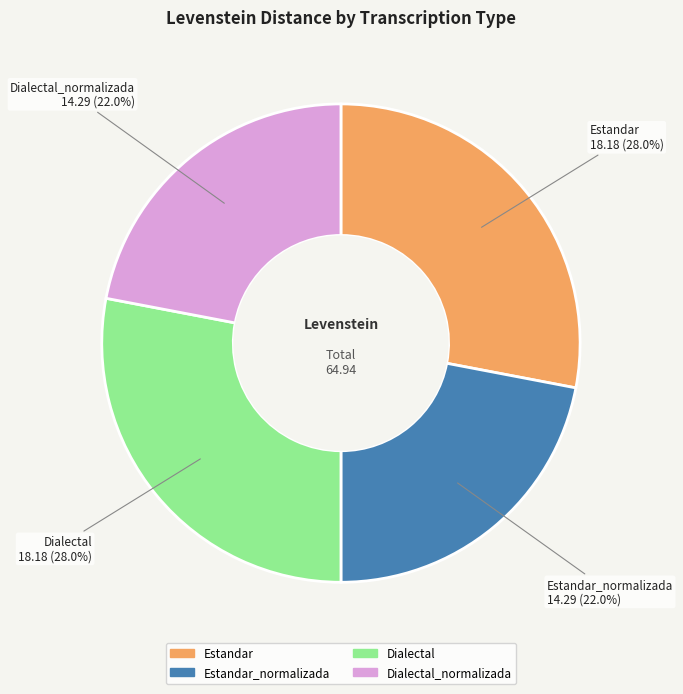

Does any single category account for the majority?

No